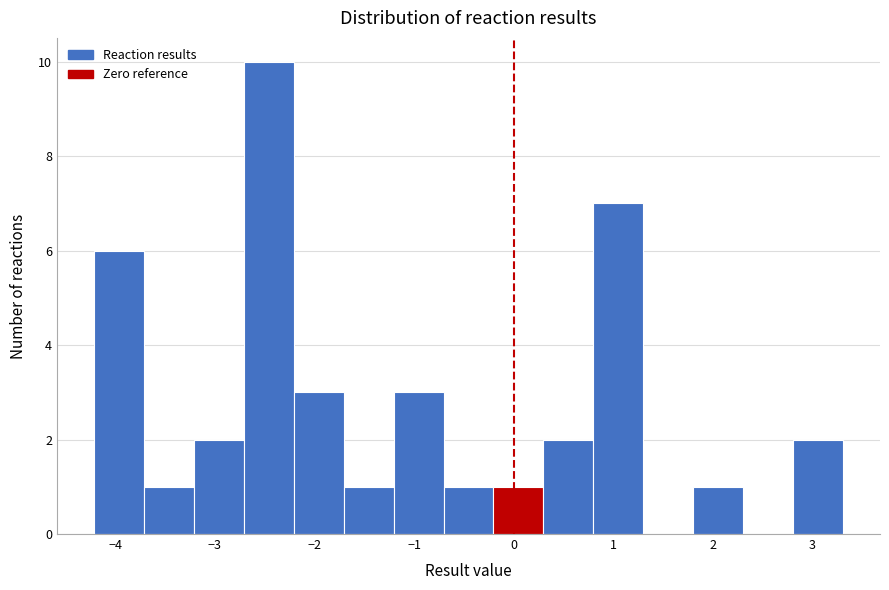

Reading left to right, transcribe this chart: for each bar, give the range it covers on the x-axis and its height. Neither the bar edges nor the heights are printed on the chart, so give them approximately, as read against the axes.

-4.2 to -3.7: 6
-3.7 to -3.2: 1
-3.2 to -2.7: 2
-2.7 to -2.2: 10
-2.2 to -1.7: 3
-1.7 to -1.2: 1
-1.2 to -0.7: 3
-0.7 to -0.2: 1
-0.2 to 0.3: 1
0.3 to 0.8: 2
0.8 to 1.3: 7
1.3 to 1.8: 0
1.8 to 2.3: 1
2.3 to 2.8: 0
2.8 to 3.3: 2